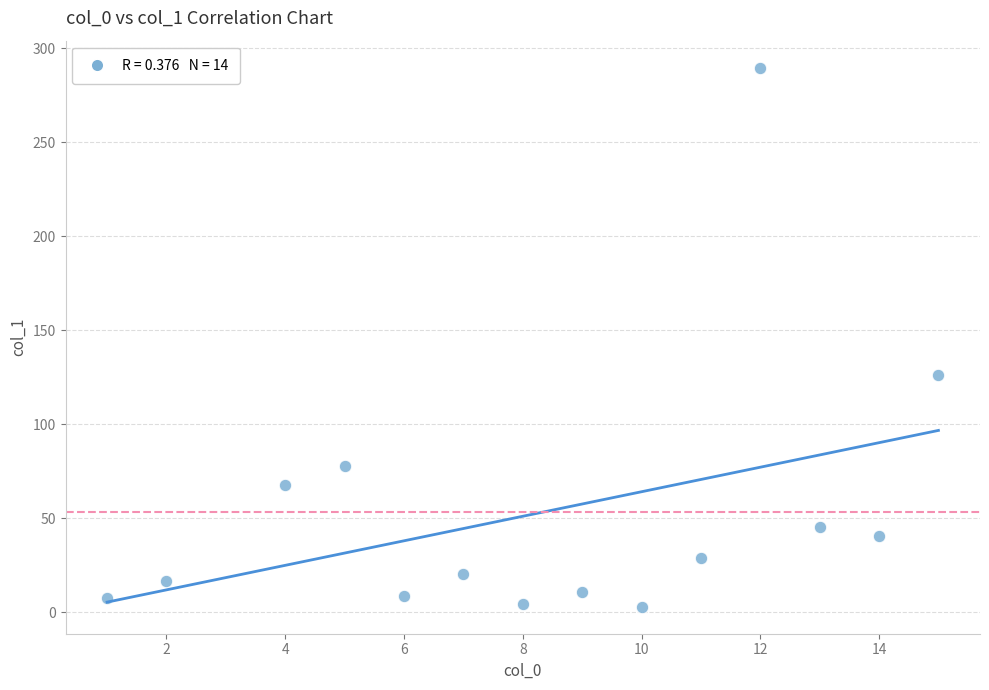

What Y value in the scatter plot is closest to 146?

126.2